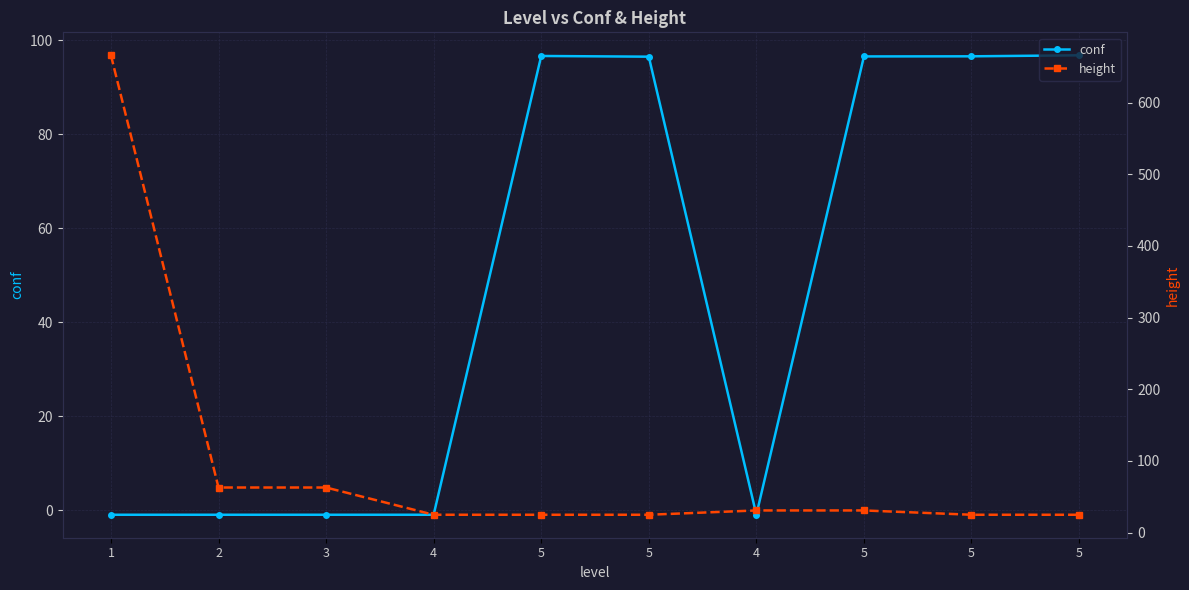

Which has a higher value, 4 or 1?

4